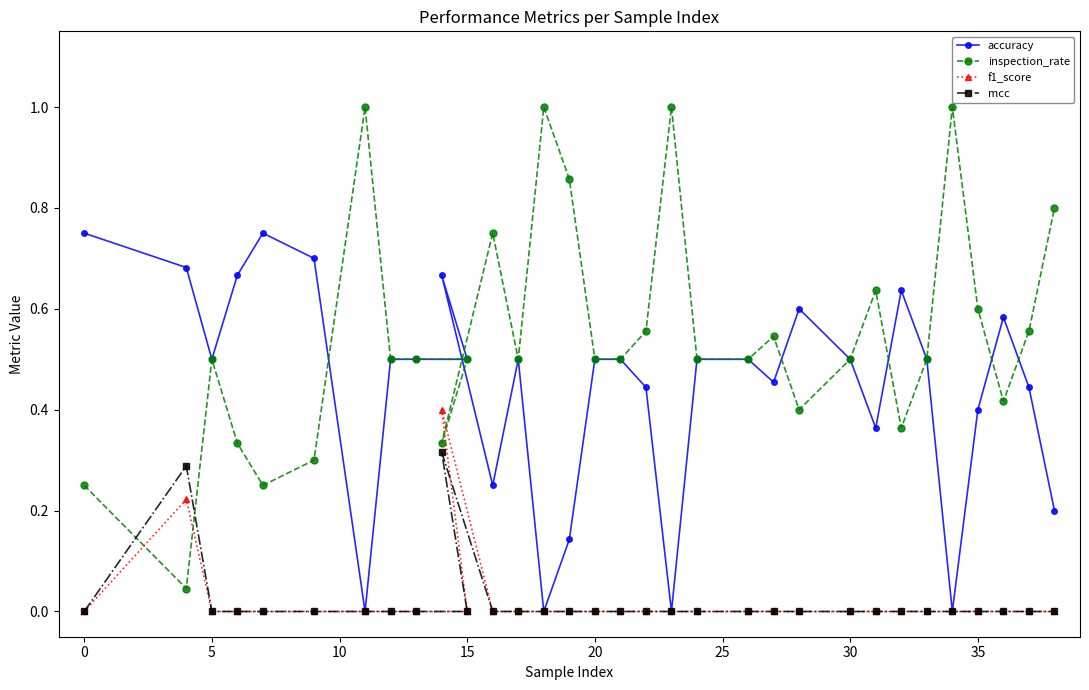

How many interior local peaks does the f1_score series have?

2